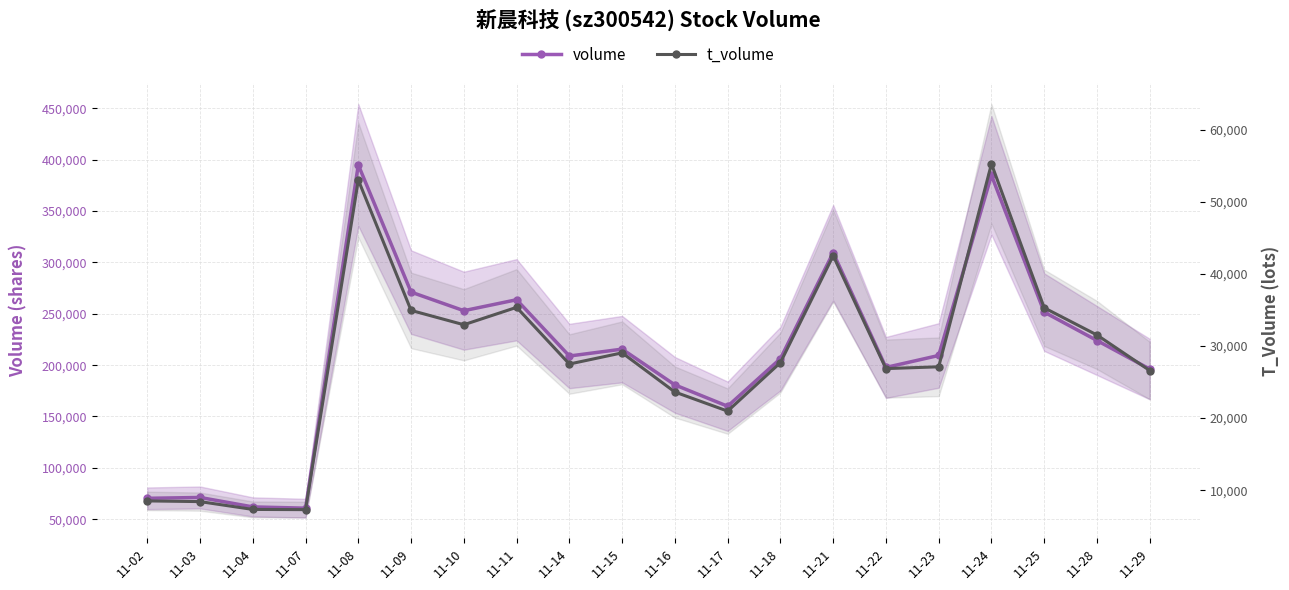

What is the difference between the volume values at 11-18 and 11-28?

17689